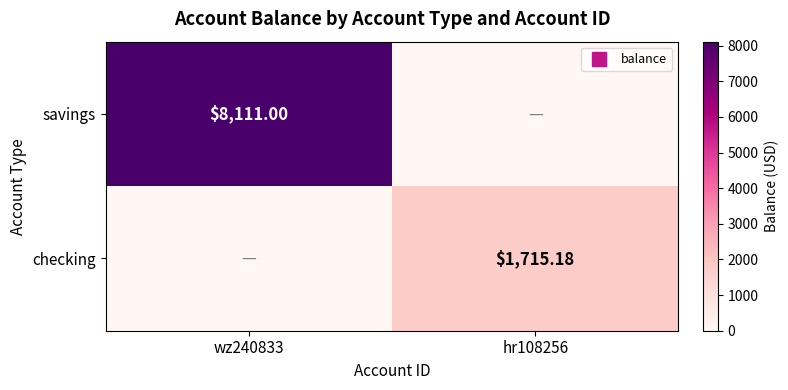

The value of checking at wz240833 is 0.0. True or false?

True